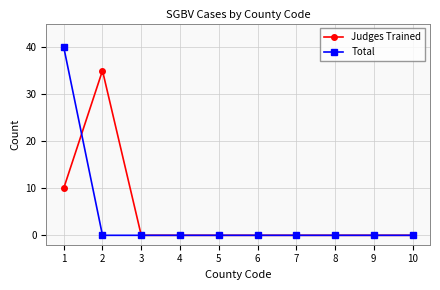

Reading right to left, list all the values displayed in this chart.

Judges Trained: 10=0	9=0	8=0	7=0	6=0	5=0	4=0	3=0	2=35	1=10
Total: 10=0	9=0	8=0	7=0	6=0	5=0	4=0	3=0	2=0	1=40